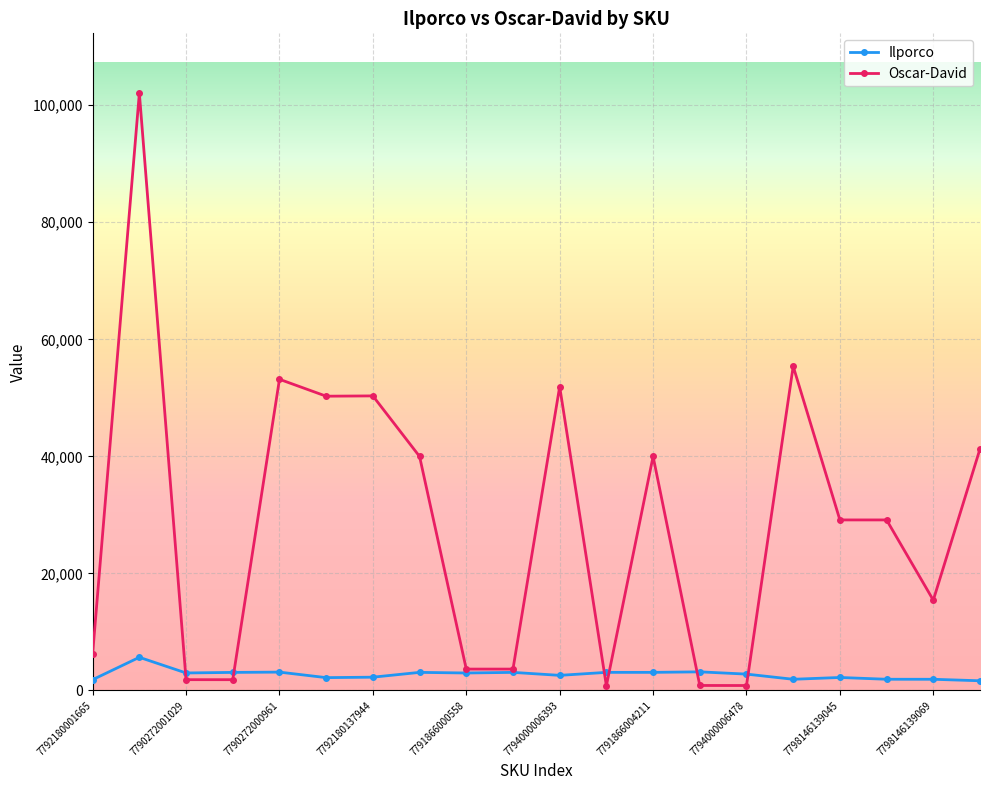

Which series has the widest spread of values?

Oscar-David